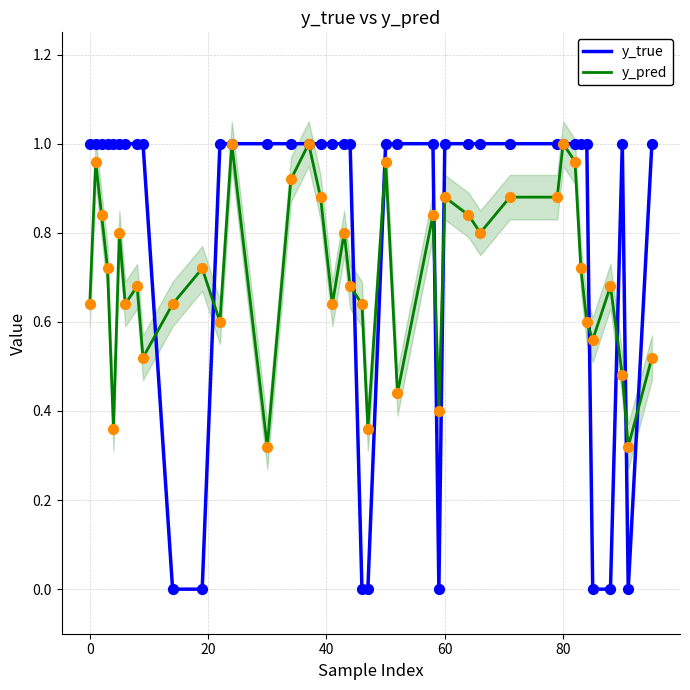

The value of y_true at 0 is 1.0. True or false?

True